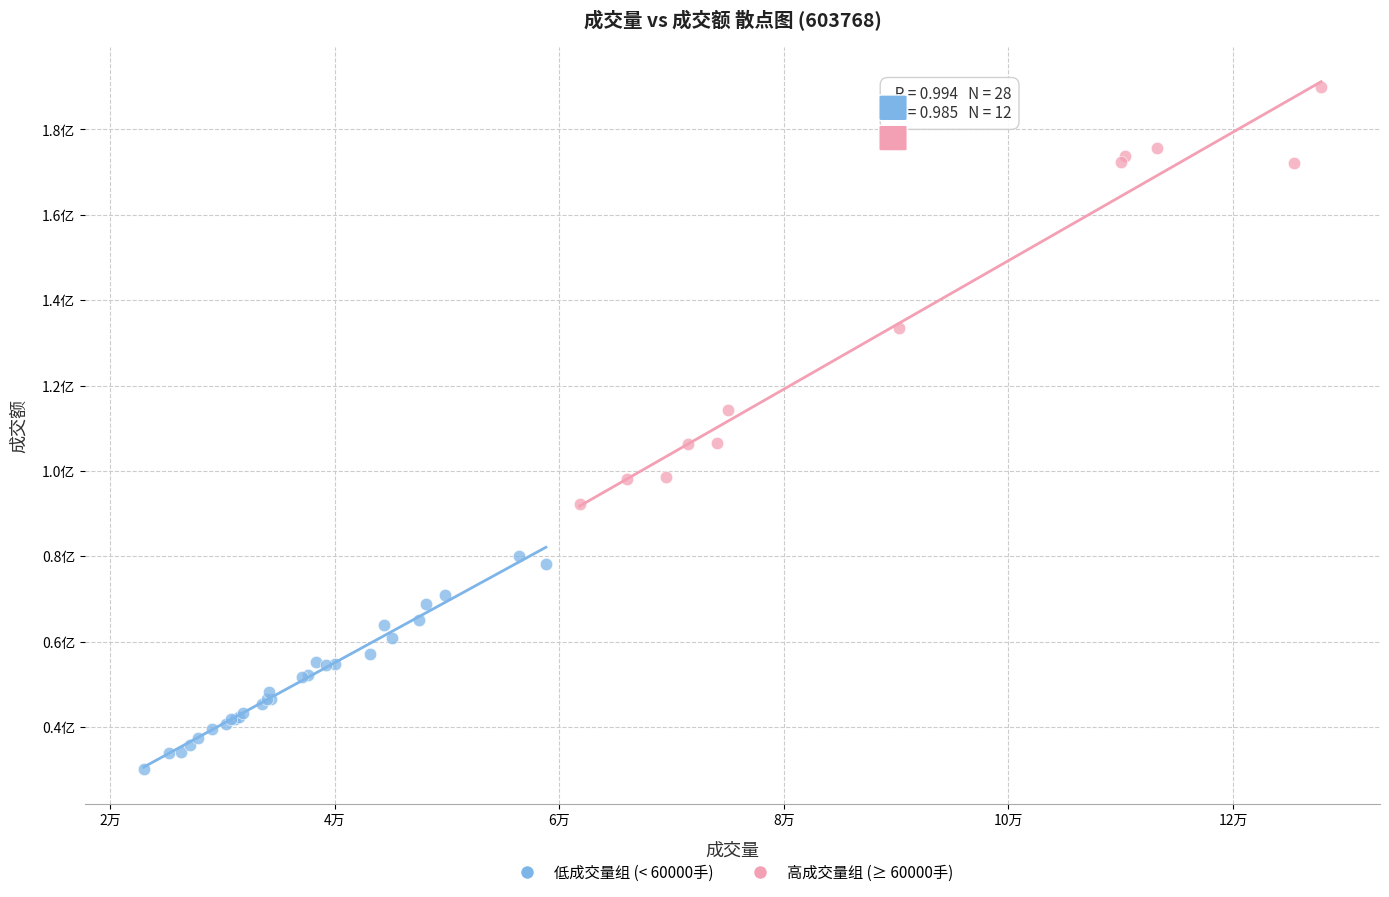

Which series has the widest spread of Y values?

高成交量组 (≥ 60000手)